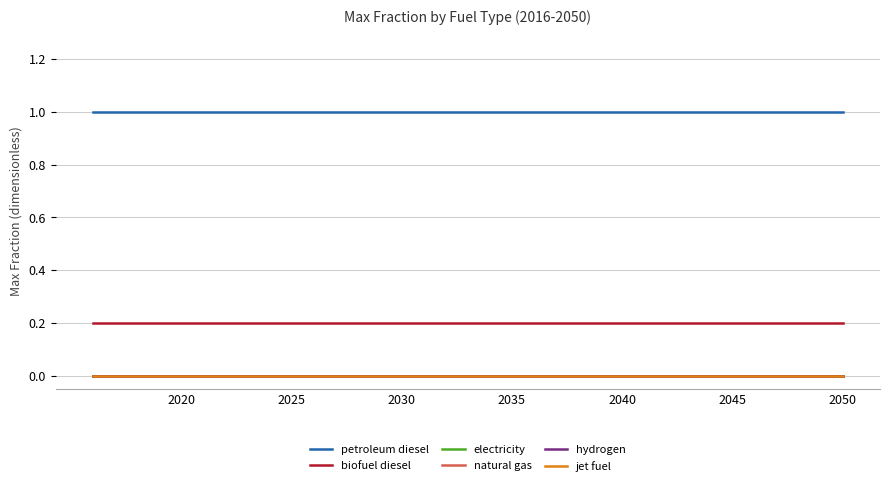

How many lines are shown in the chart?

6